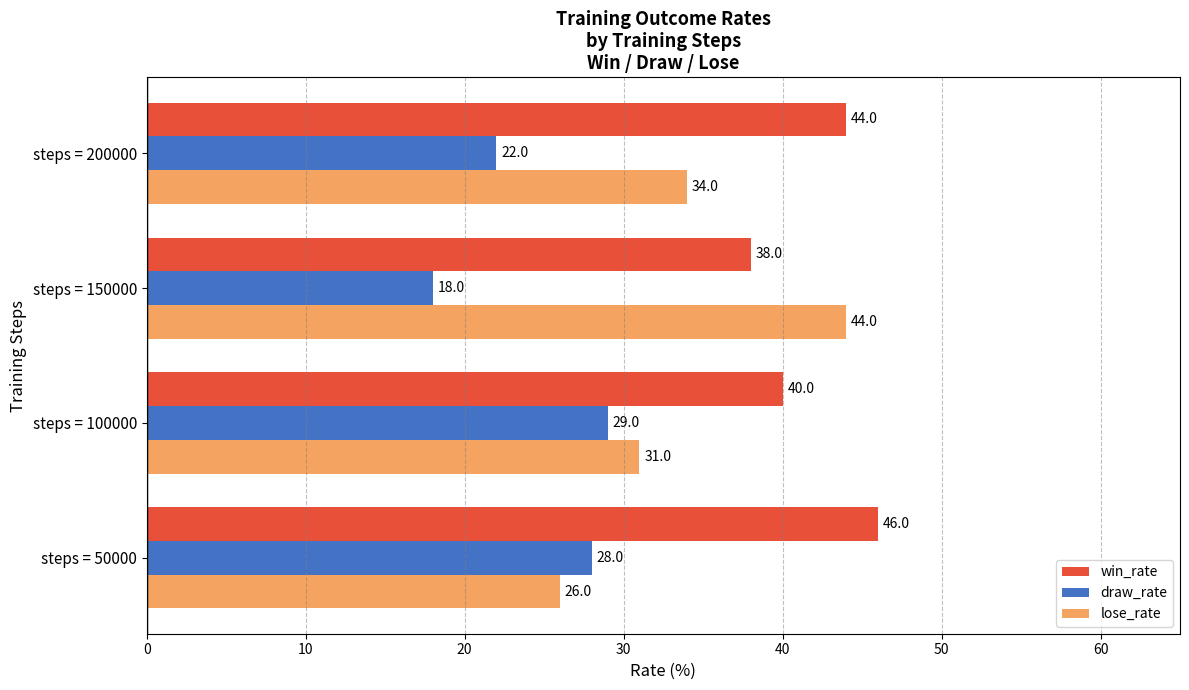

What is the smallest value displayed?

18